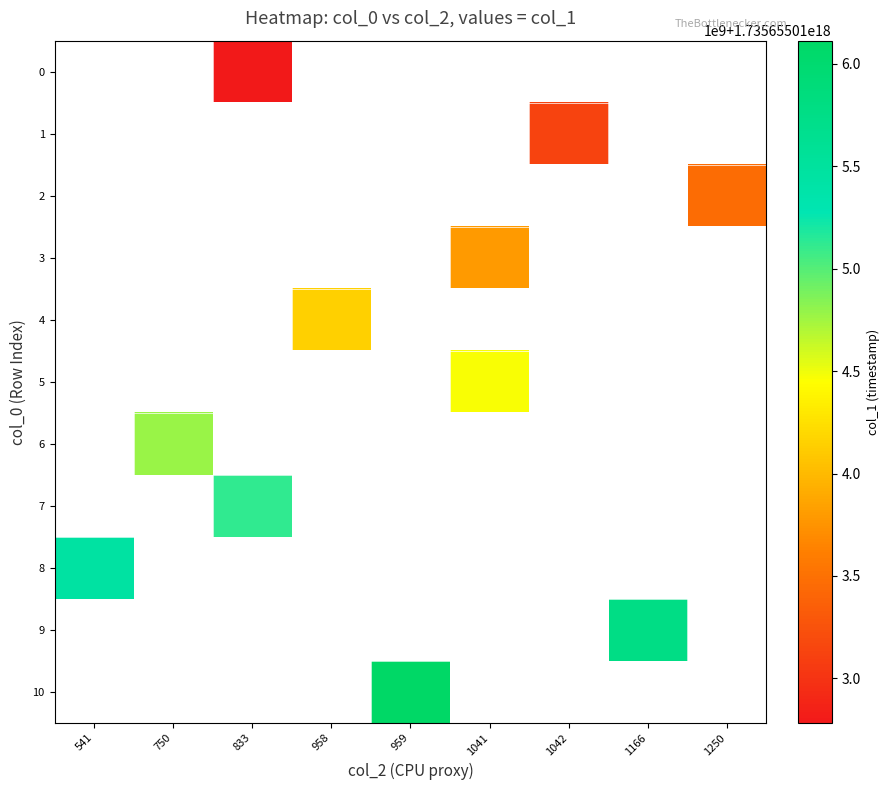

Where is row_8 nearest to the value 1735655015454117888?

541